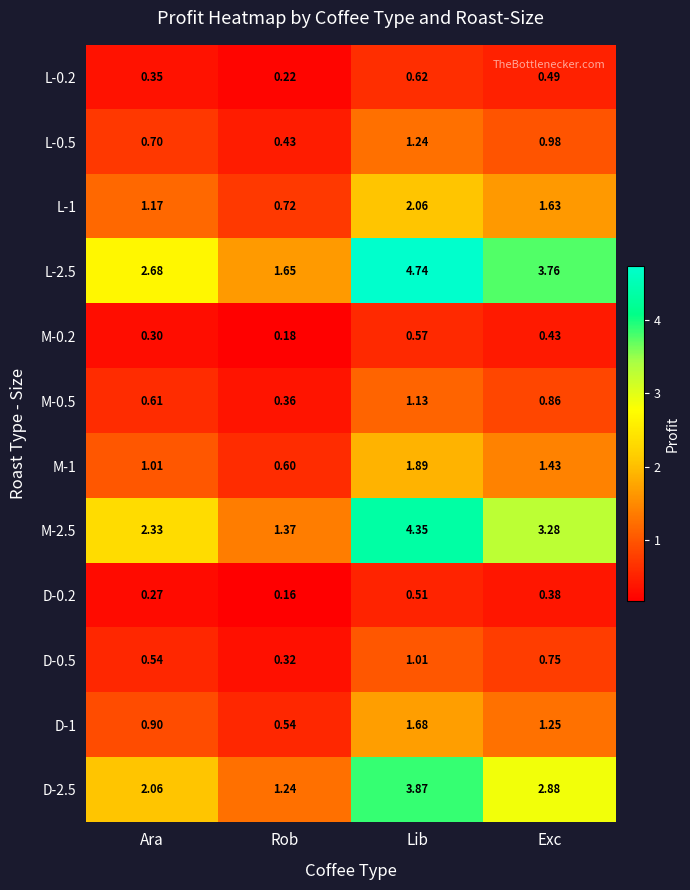

Which series has the widest spread of values?

L-2.5